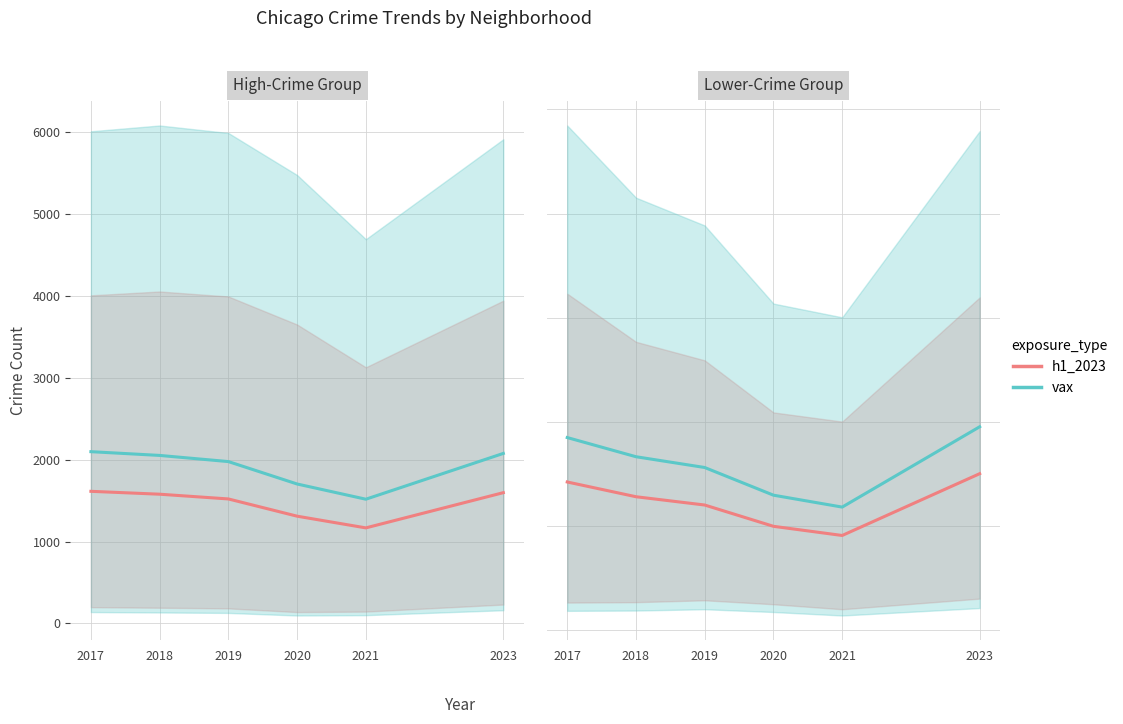

Rank the series by their maximum value, from highest to lowest.

vax, h1_2023